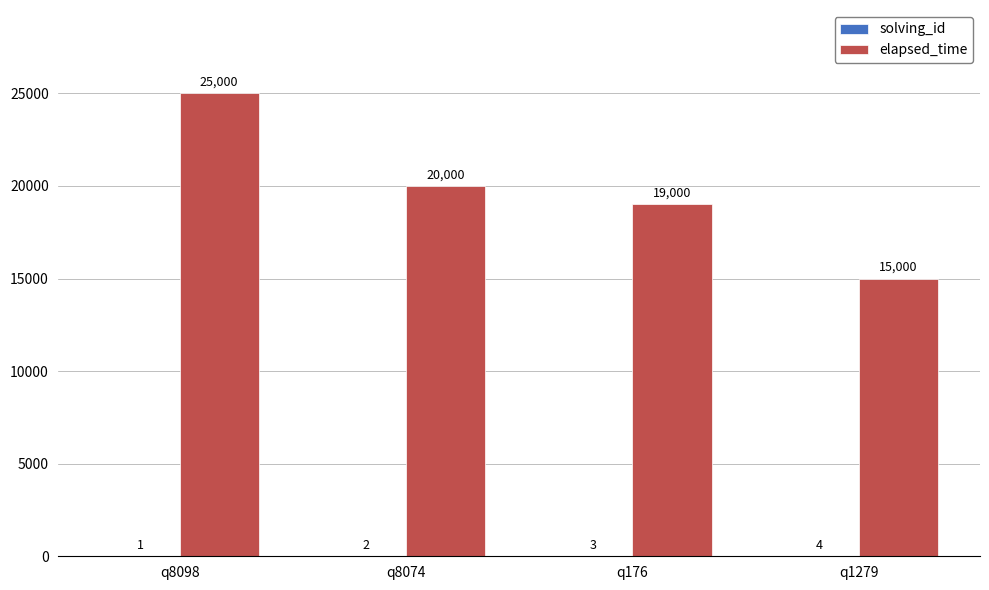

At which category is the sum across all series the highest?

q8098